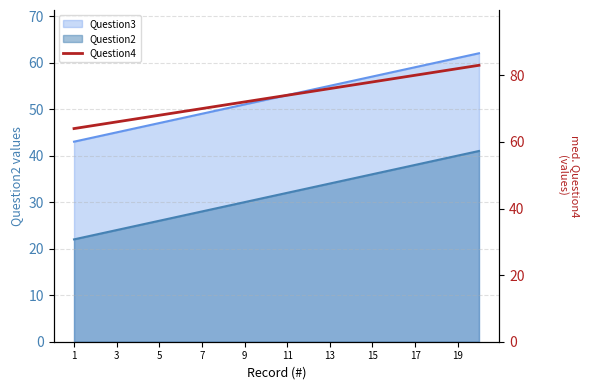

Between 17 and 14, which is larger?

17